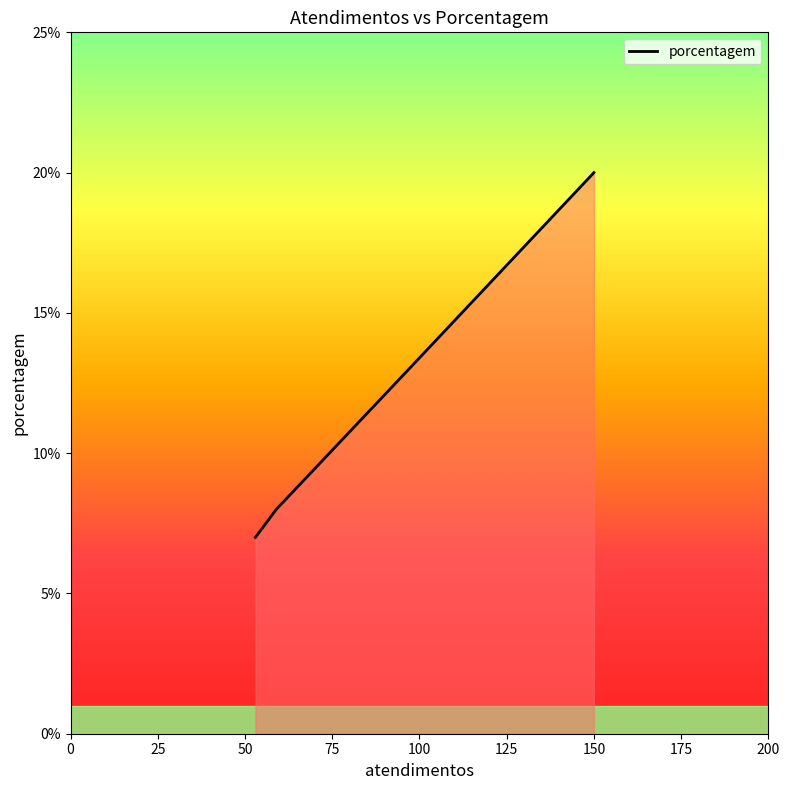

Does the chart have visible grid lines?

No